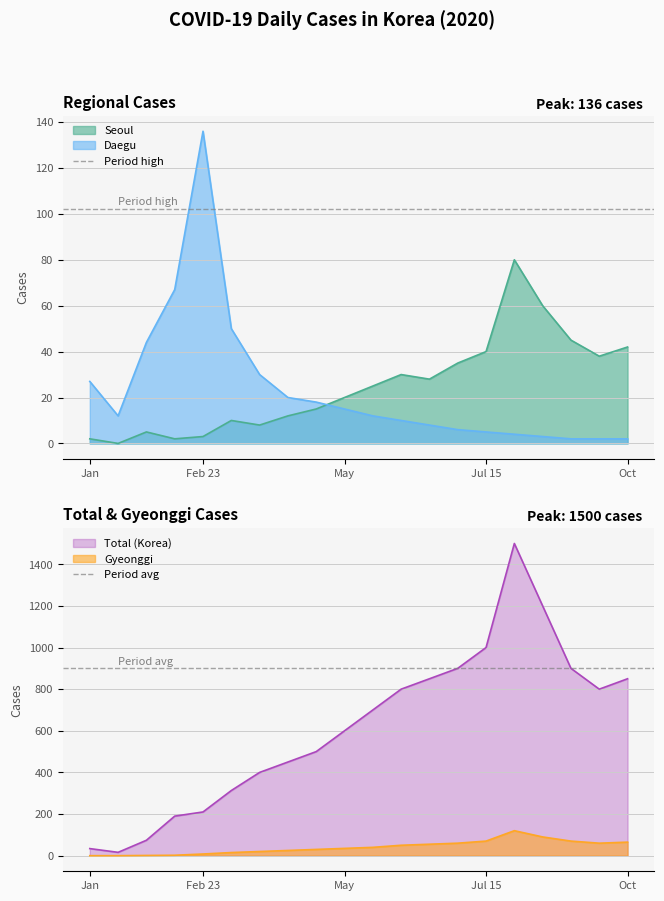

At which category is the sum across all series the highest?

Jan